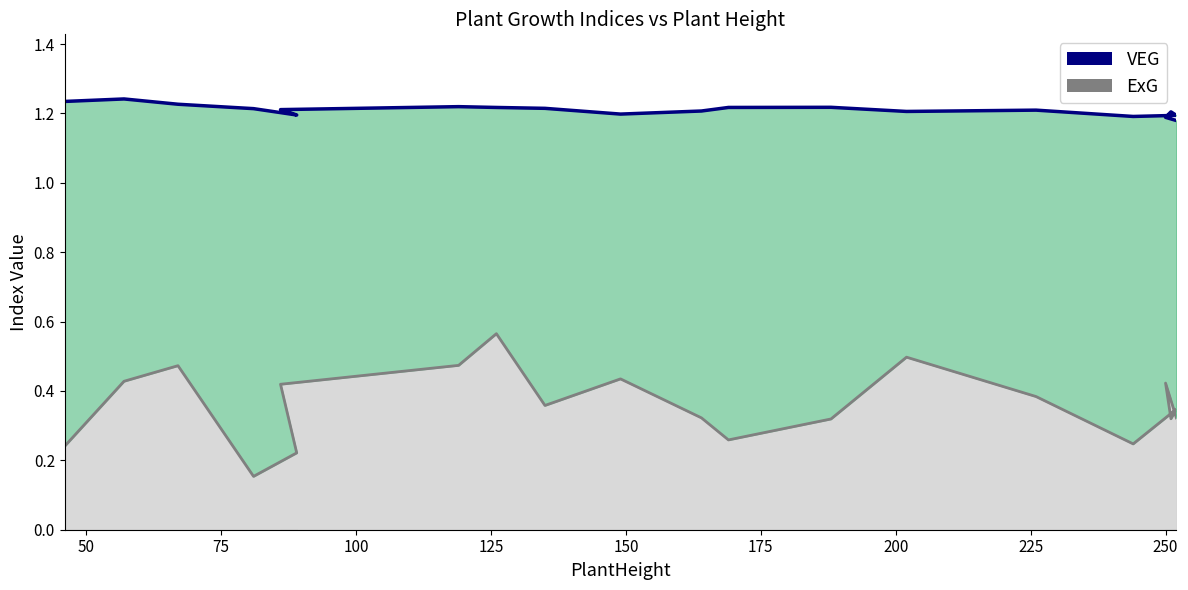

What is the sum of all VEG line values?

24.2